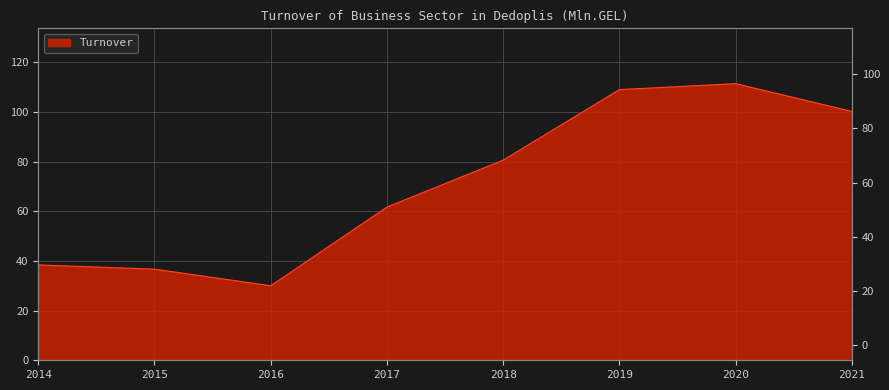

Where is the first local maximum?

2020